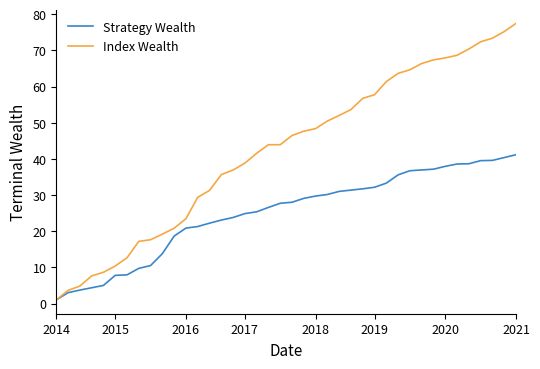

List the series in order of their peak value, lowest first.

Strategy Wealth, Index Wealth